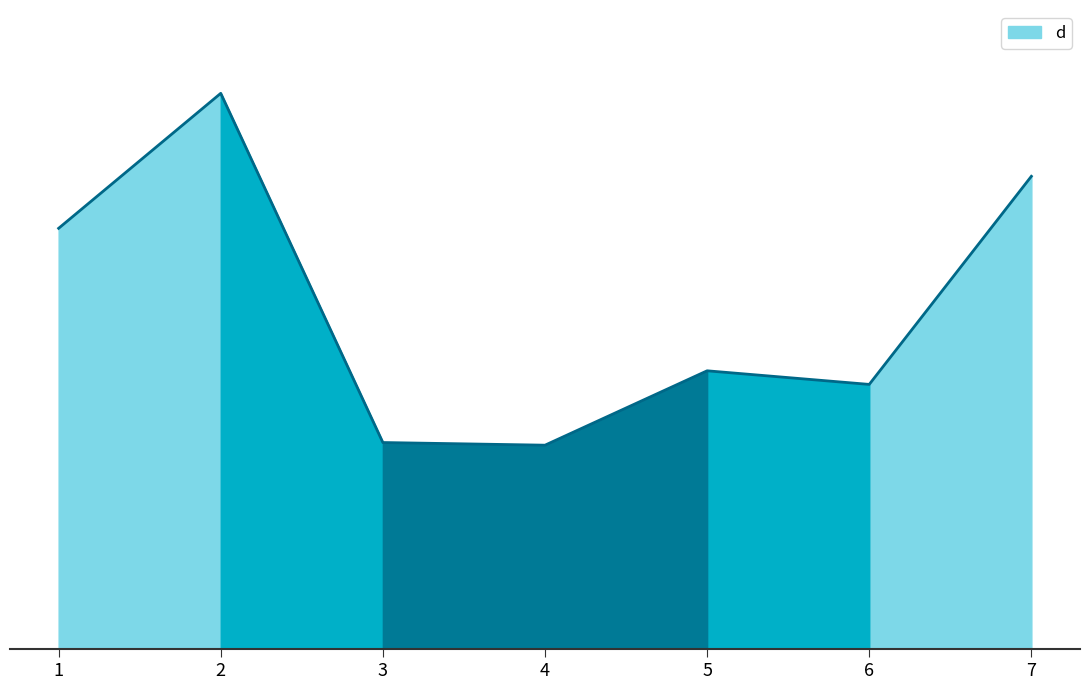

True or false: the data shows 67.4 at 6.

False